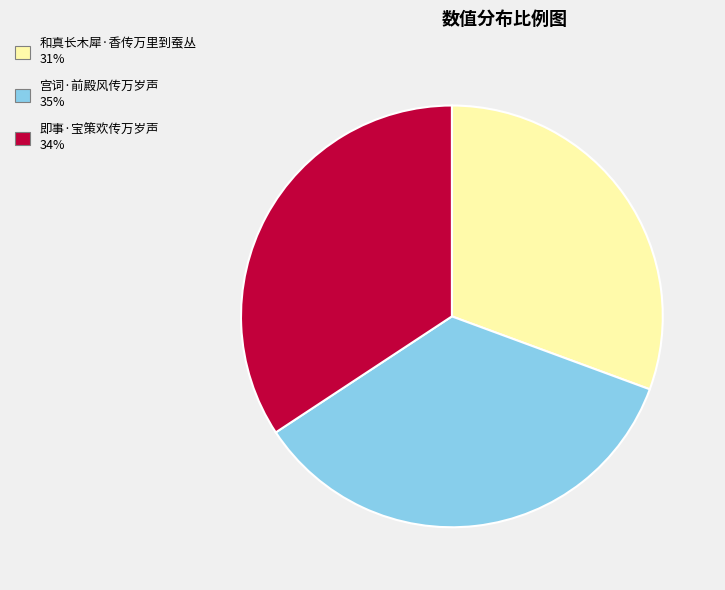

Between 即事·宝策欢传万岁声 34% and 和真长木犀·香传万里到蚕丛 31%, which is larger?

即事·宝策欢传万岁声 34%